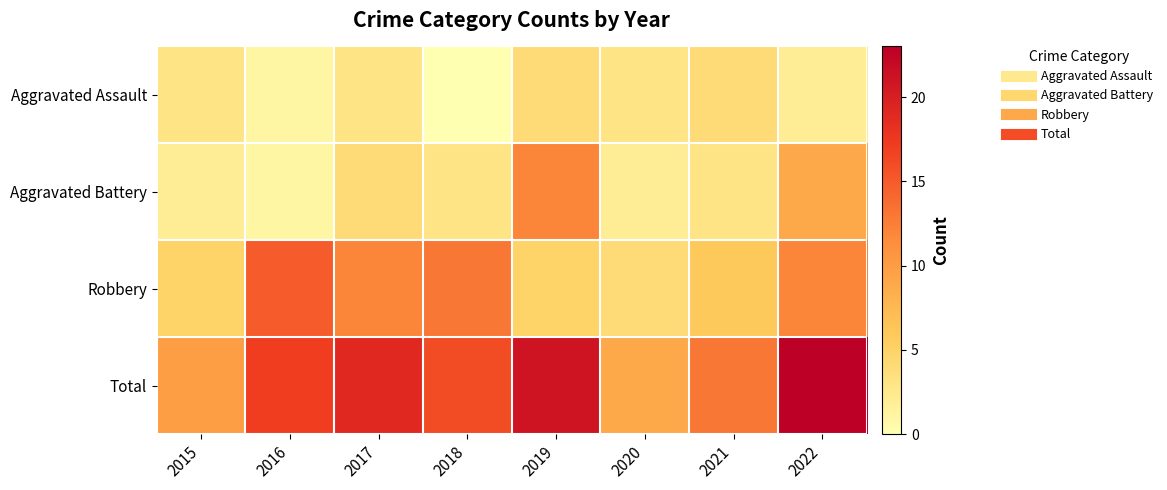

Between 2015 and 2019, which is larger?

2019